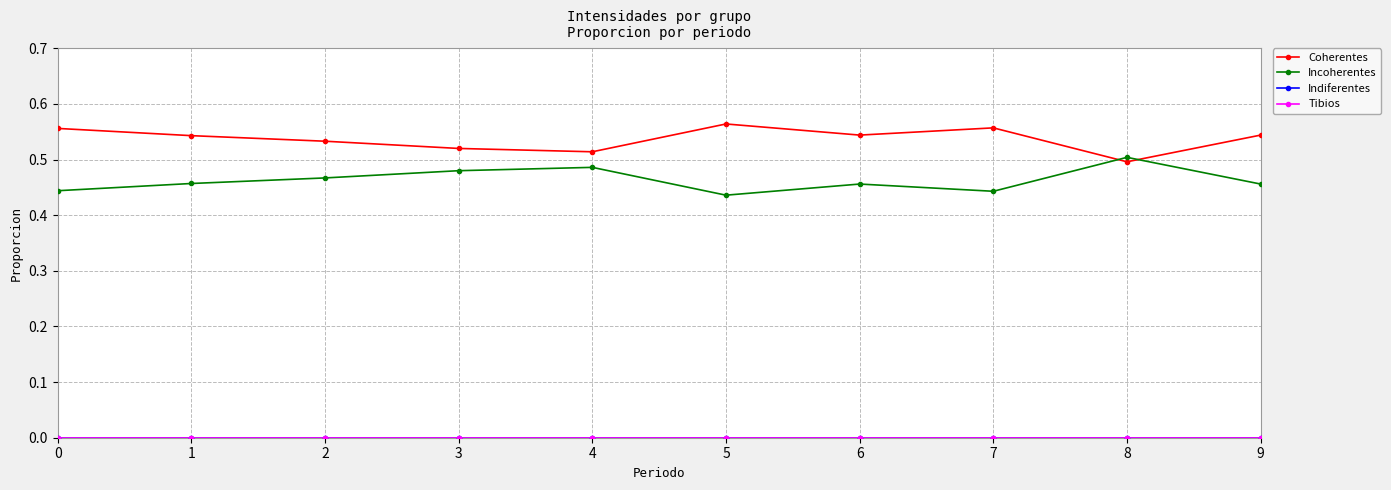

True or false: Indiferentes and Incoherentes cross at least once.

False